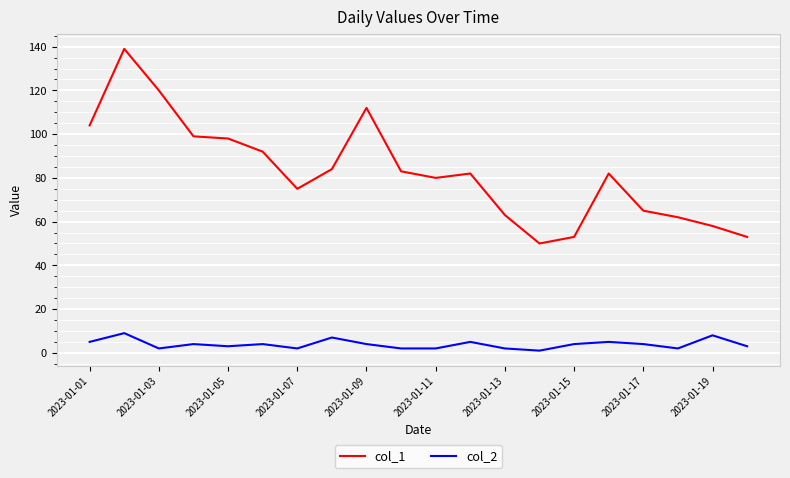

Which series has the largest total across all categories?

col_1